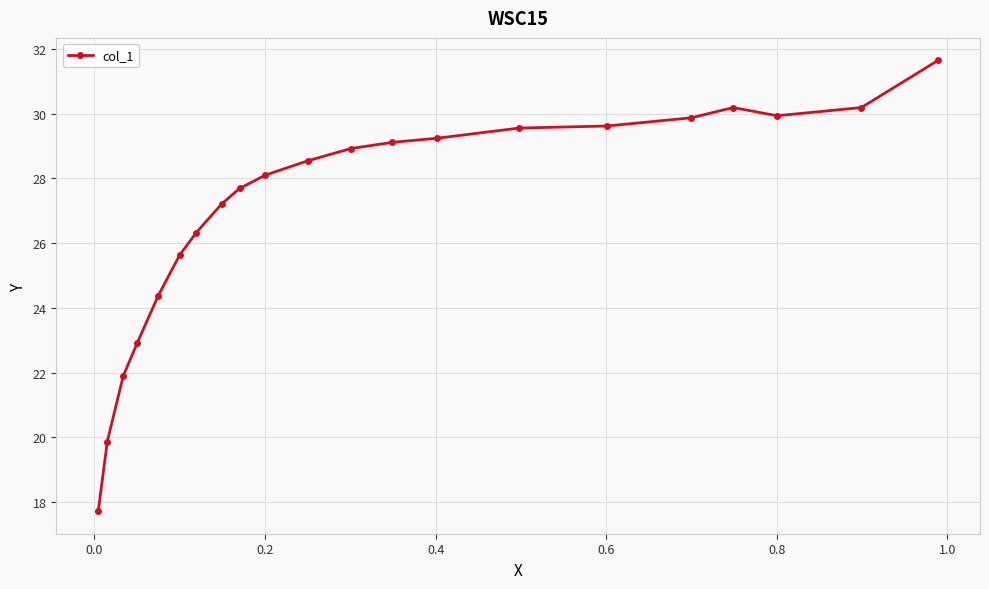

What is the value of the 5th point from the left?

24.4